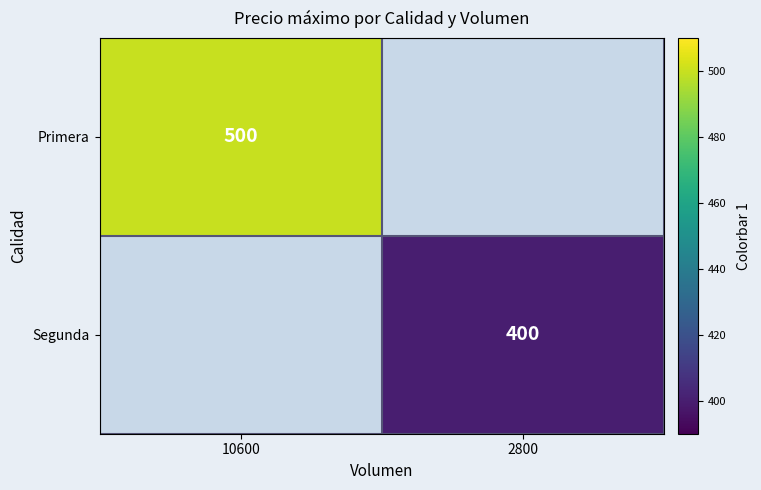

How many series are shown in this chart?

2